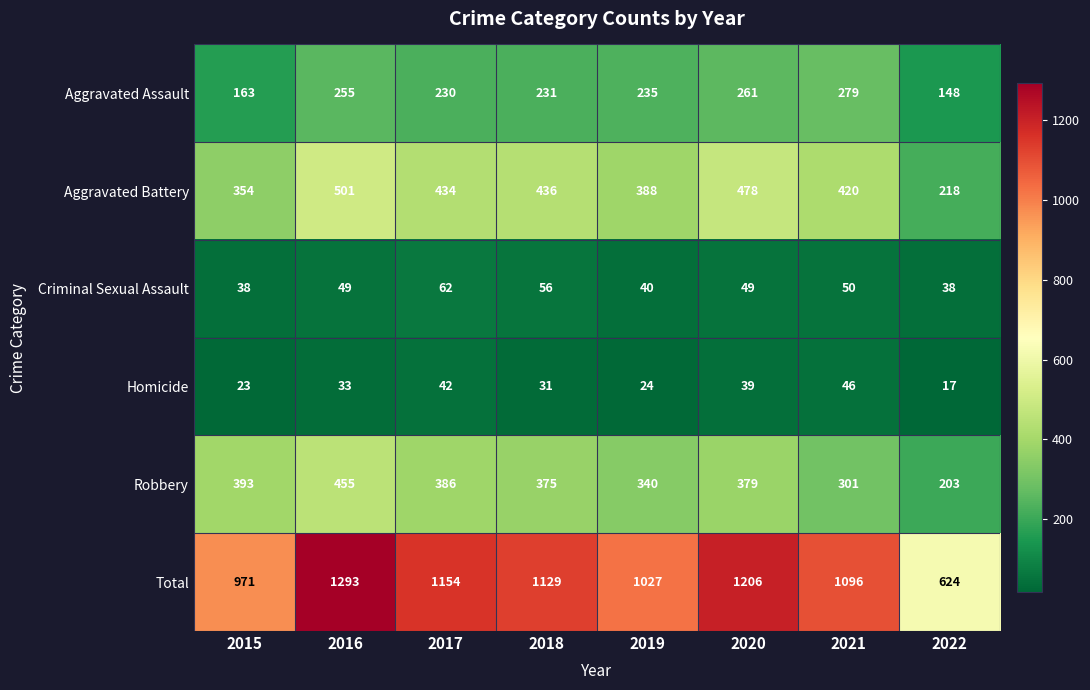

Rank the series at 2021 from lowest to highest value.

Homicide, Criminal Sexual Assault, Aggravated Assault, Robbery, Aggravated Battery, Total